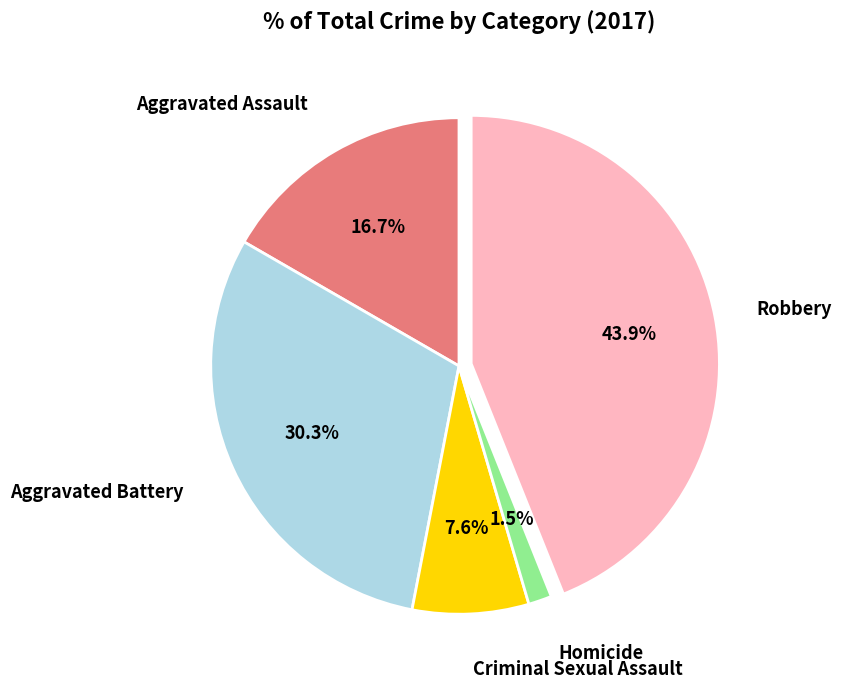

Is there a majority slice in this chart?

No